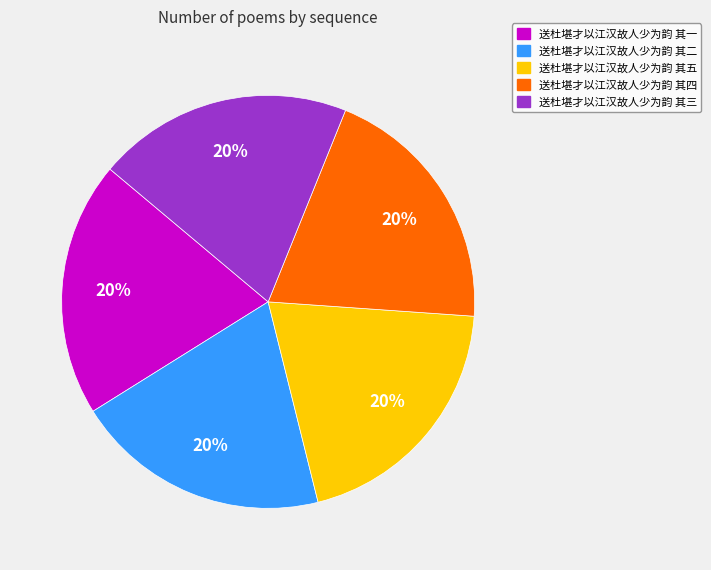

To the nearest percent, what is the average slice percentage?

20%